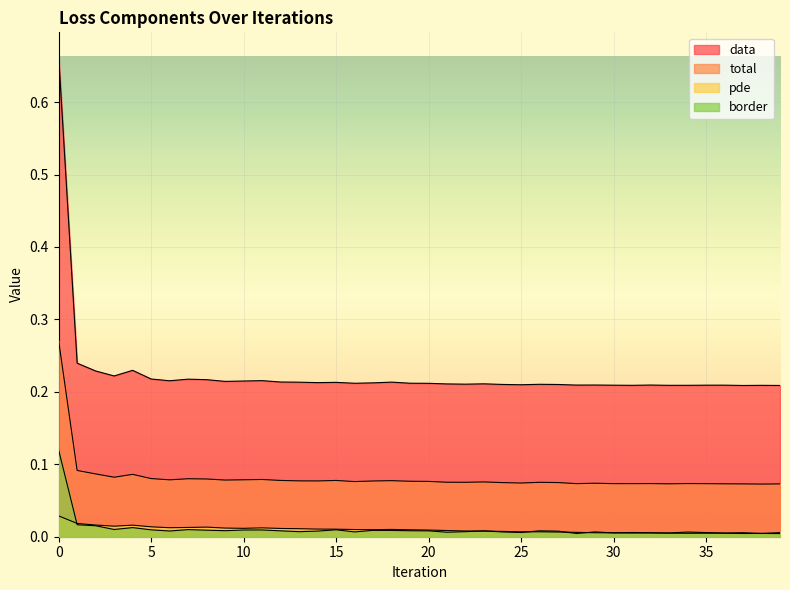

The pde series shows 0.0 at 2. True or false?

True